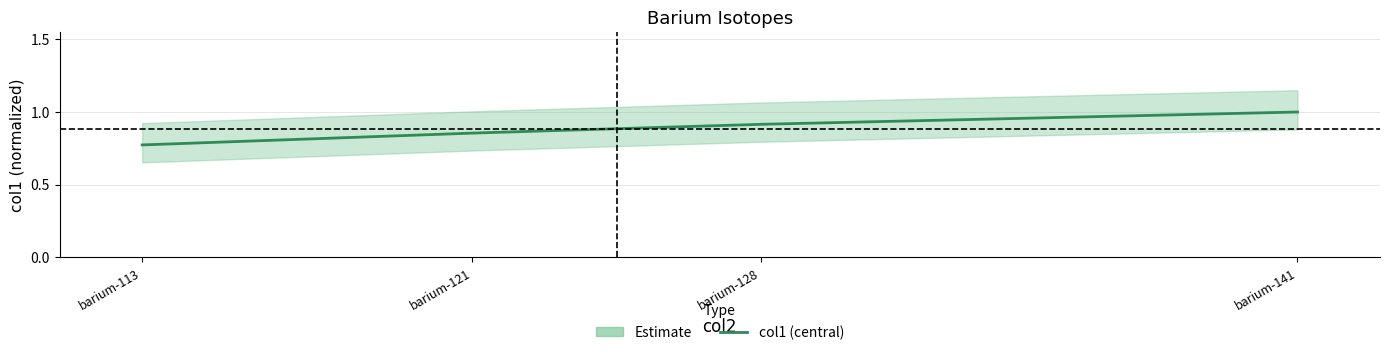

Where is the data nearest to the value 0?

barium-113